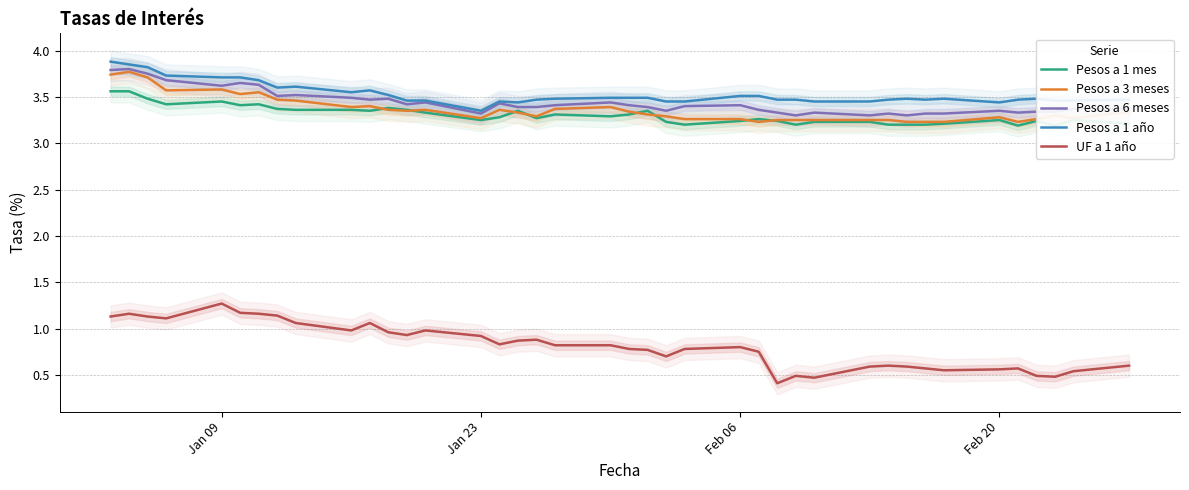

True or false: Pesos a 1 año and UF a 1 año cross at least once.

False